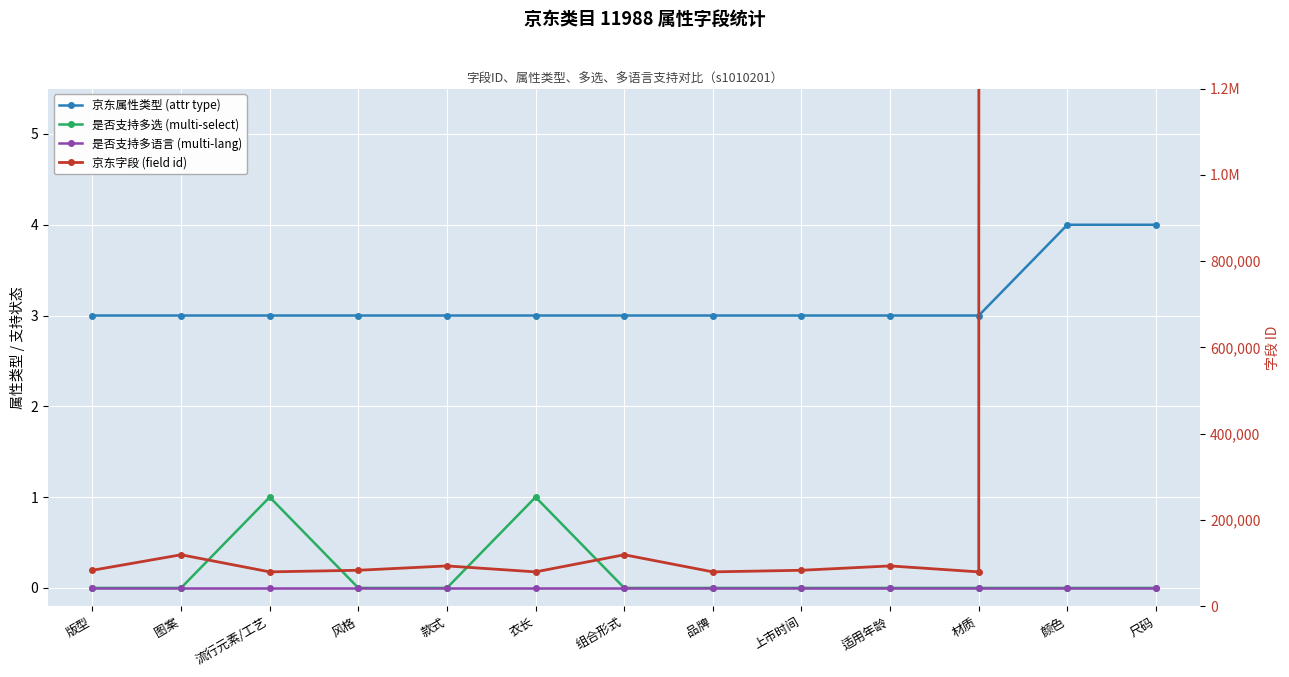

What is the label of the 4th point from the left?

风格